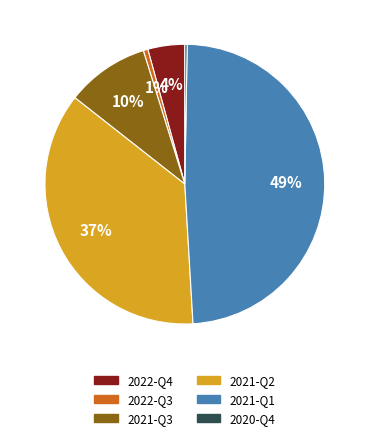

To the nearest percent, what portion does 2021-Q2 represent?

37%